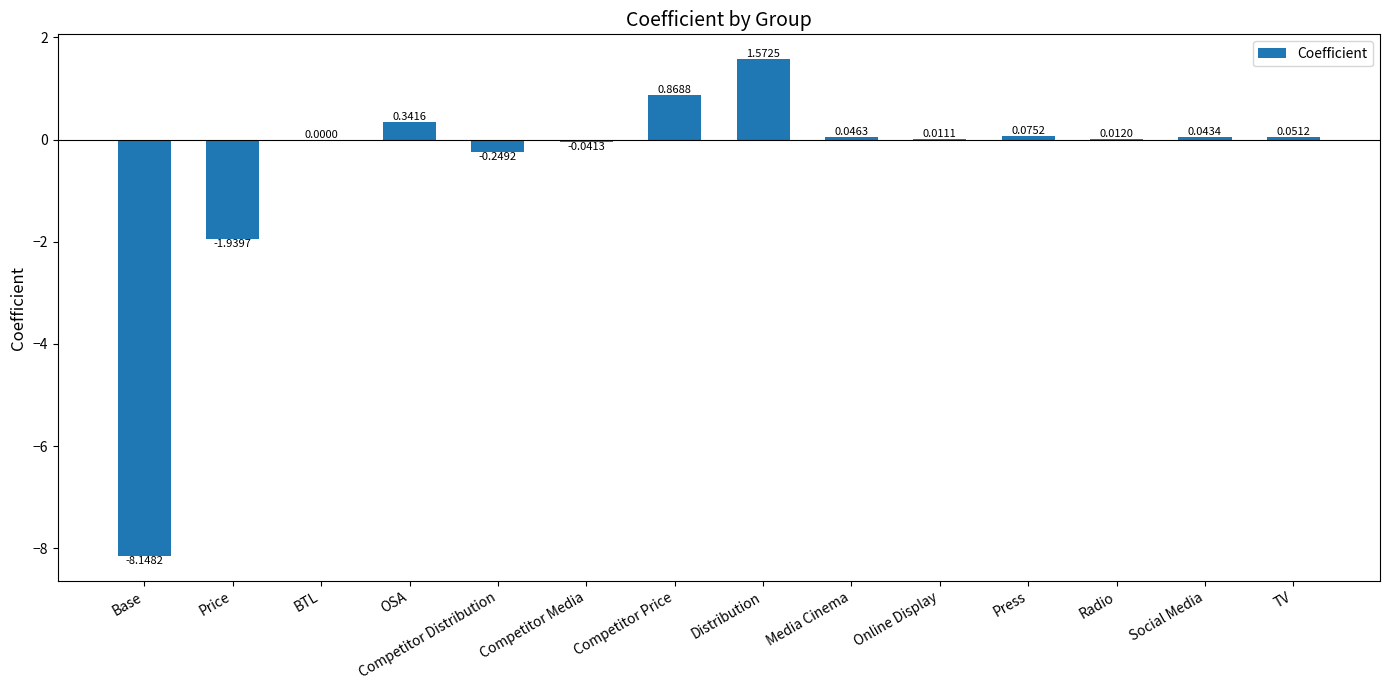

What is the sum of all values?

-7.4